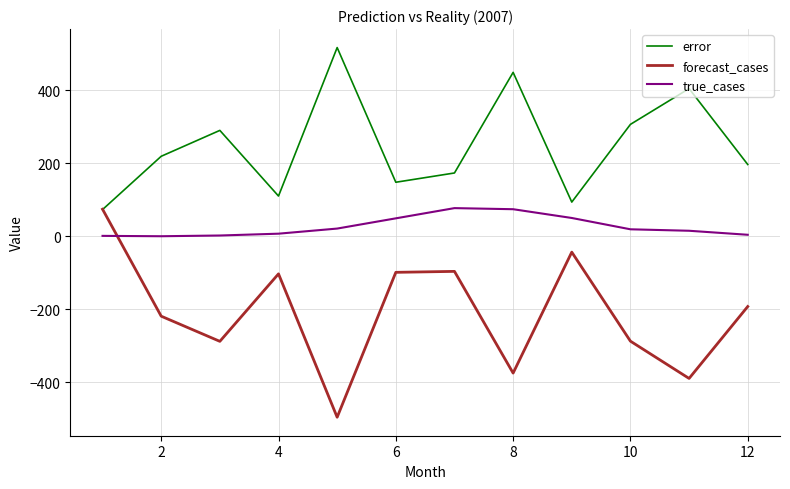

Rank the series by their average value, from lowest to highest.

forecast_cases, true_cases, error